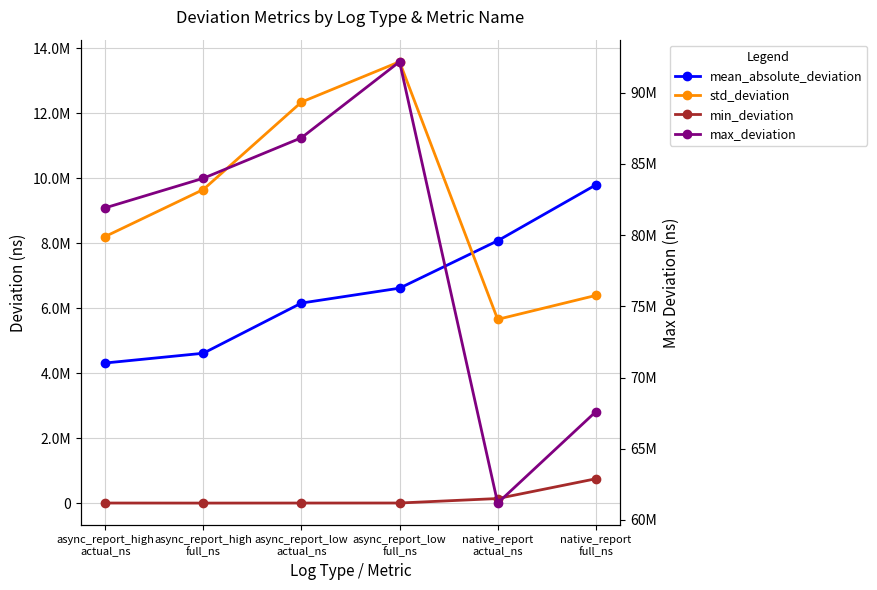

Is this an area chart (filled region under the line)?

No